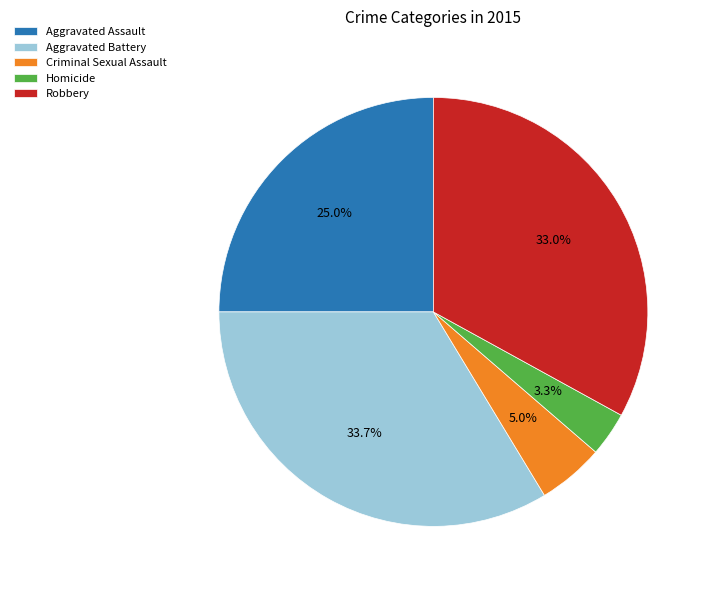

Is there a majority slice in this chart?

No